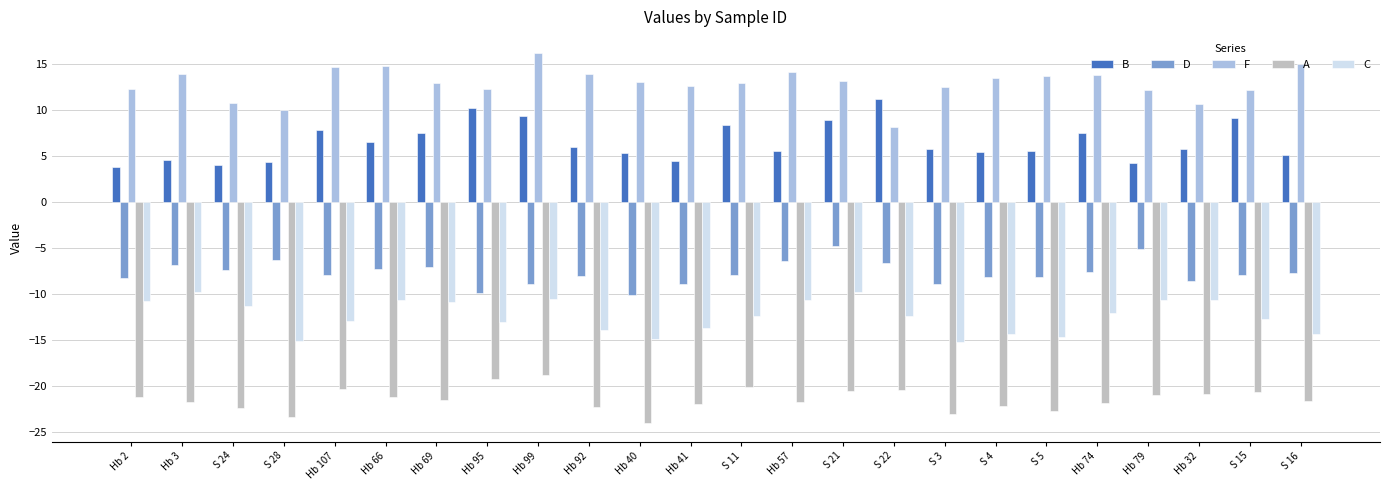

What is the sum of the B values at Hb 92 and Hb 40?

11.4